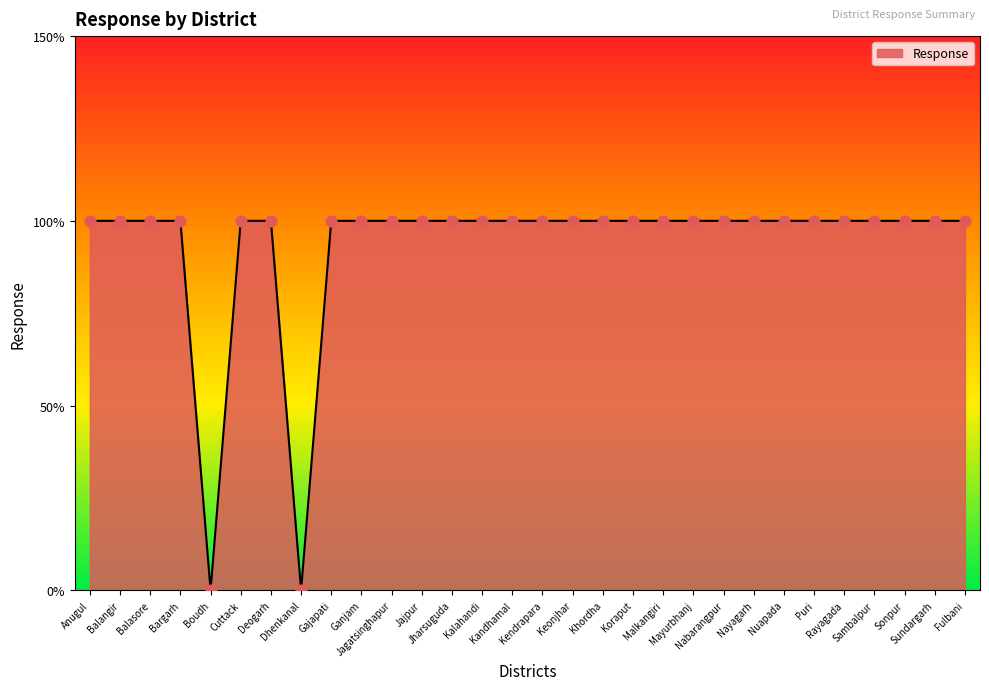

Between Sonpur and Anugul, which is larger?

Sonpur